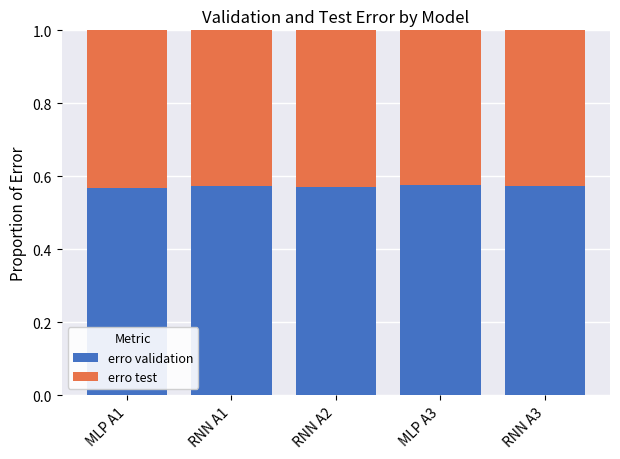

What is the sum of all erro validation values?

2.9